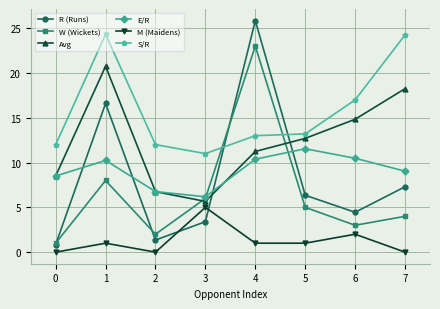

Rank the series by their maximum value, from highest to lowest.

R (Runs), S/R, W (Wickets), Avg, E/R, M (Maidens)